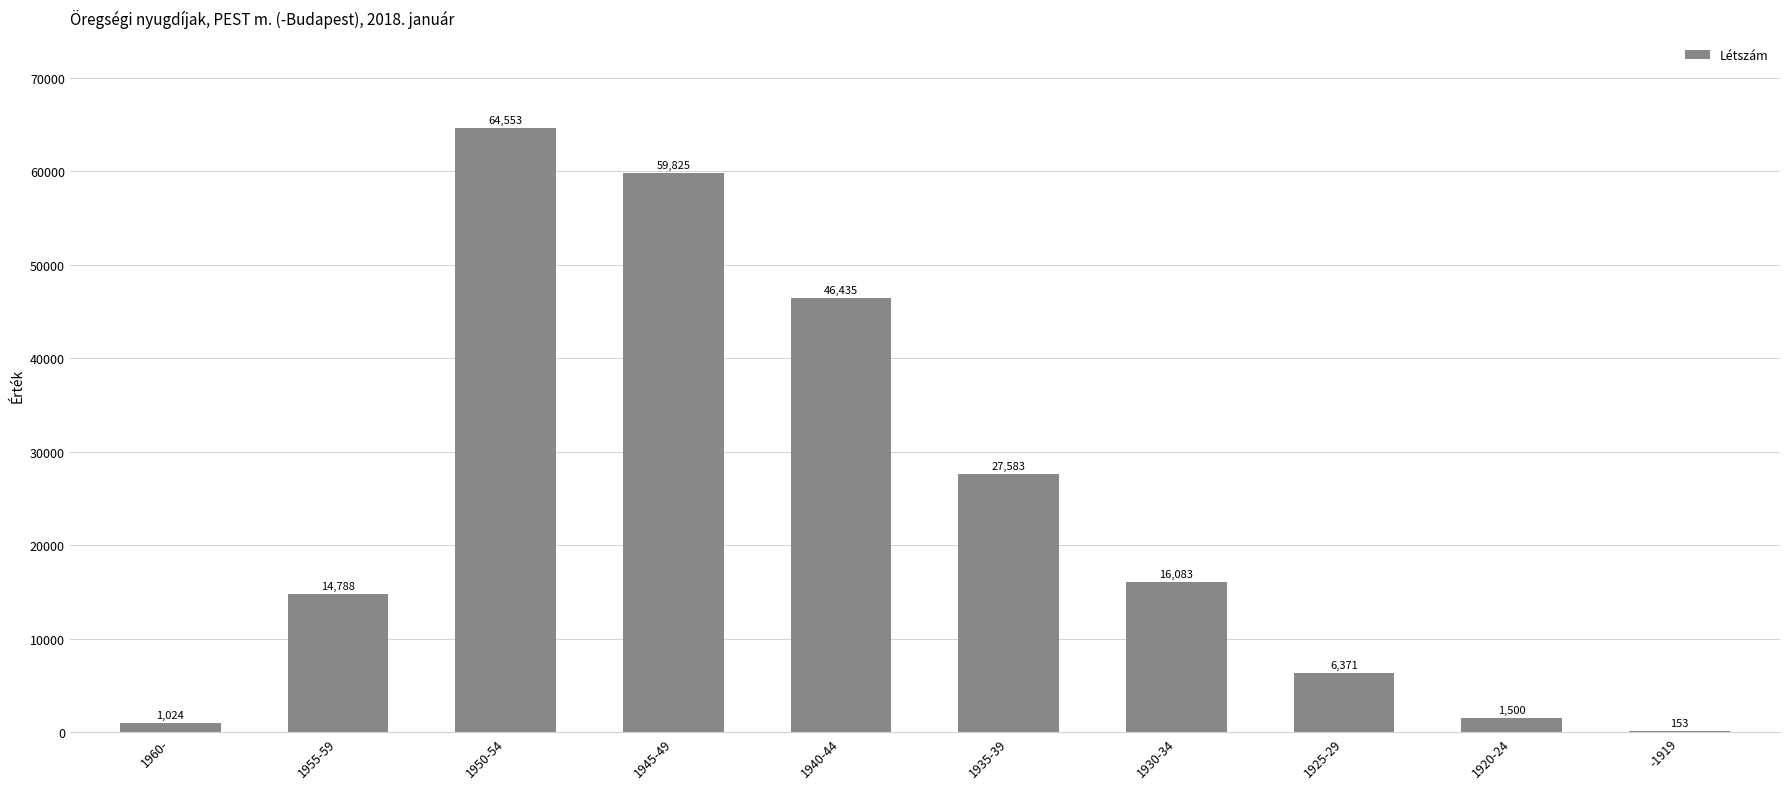

Between 1920-24 and 1945-49, which is larger?

1945-49